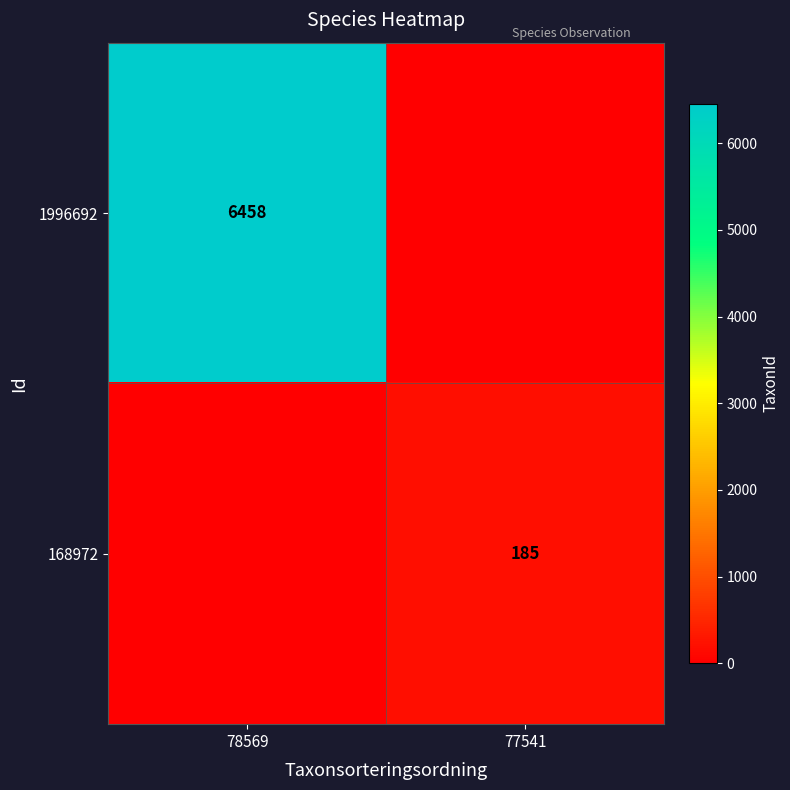

How many data points does each series have?

2